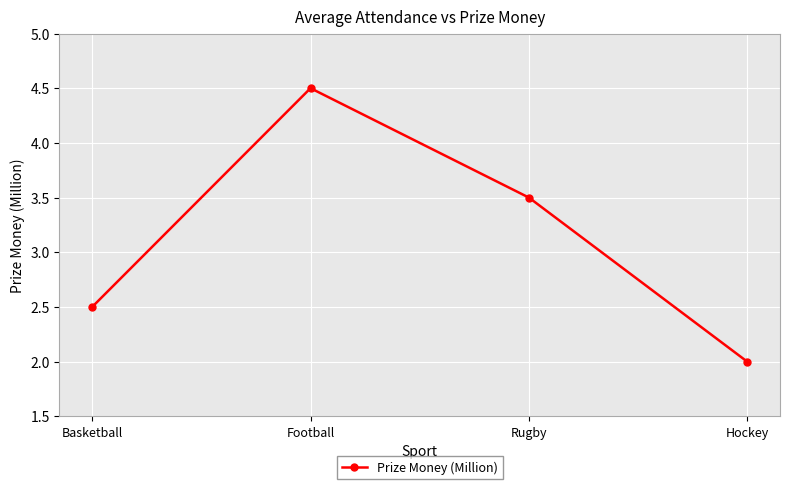

Where does the data first go above 3?

Football